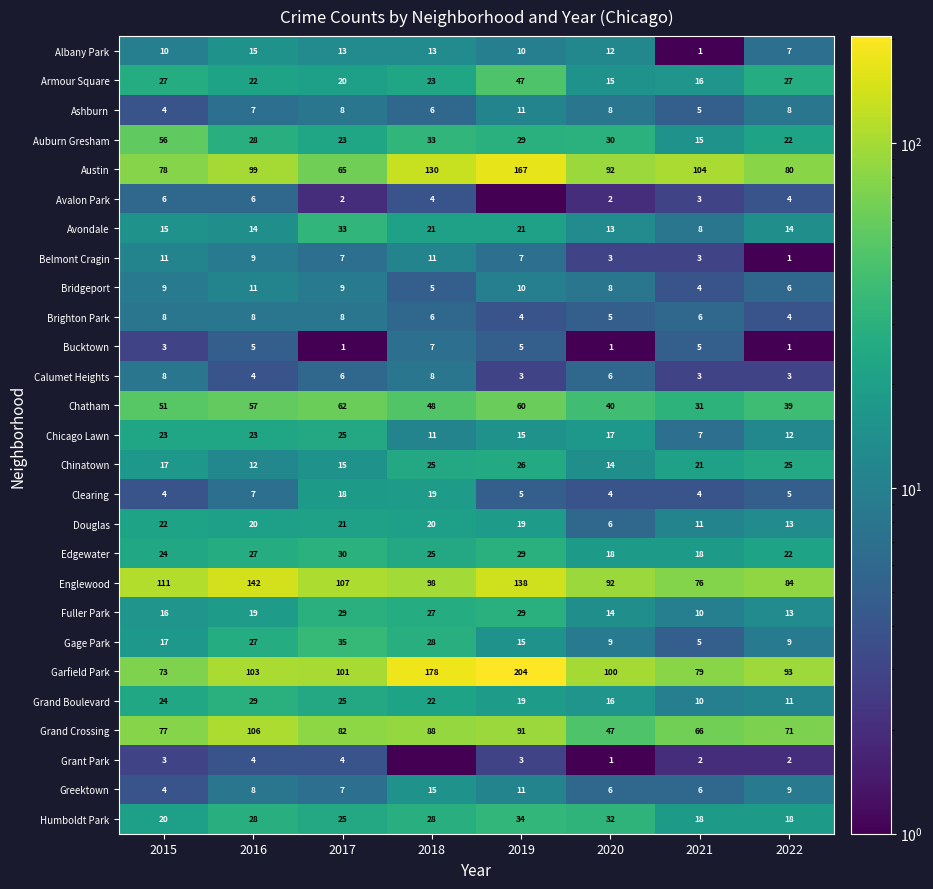

What is the difference between the Fuller Park values at 2021 and 2019?

19.0